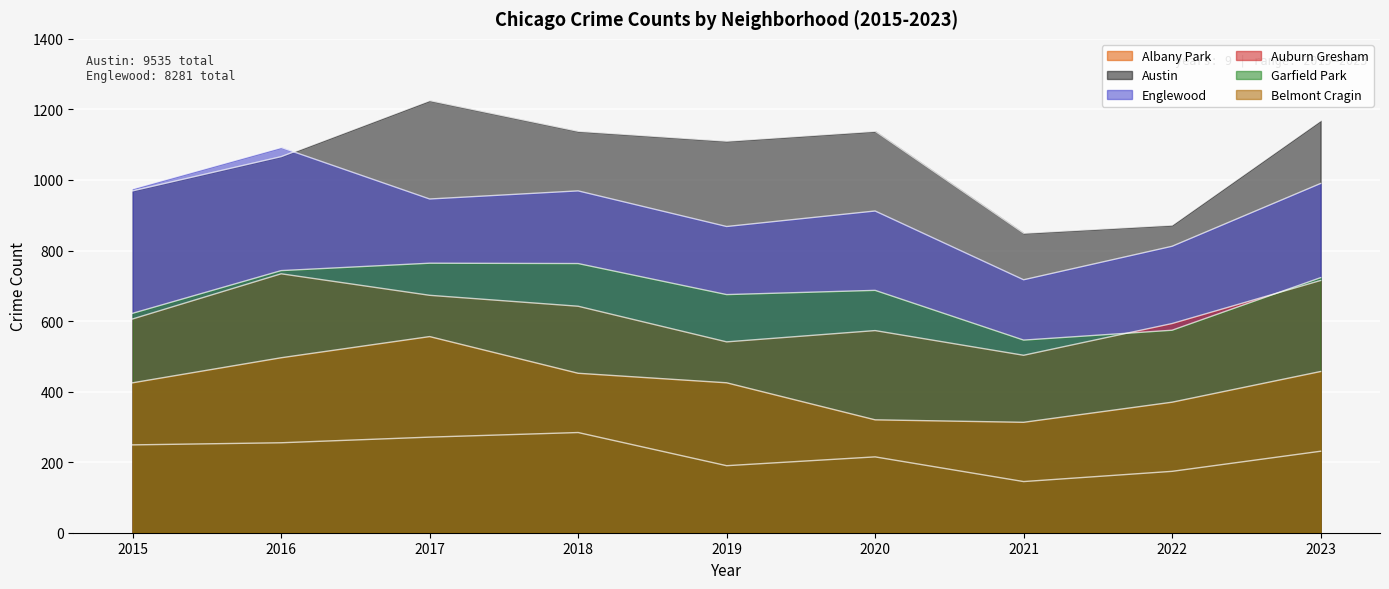

What is the difference between the Austin values at 2016 and 2021?

217